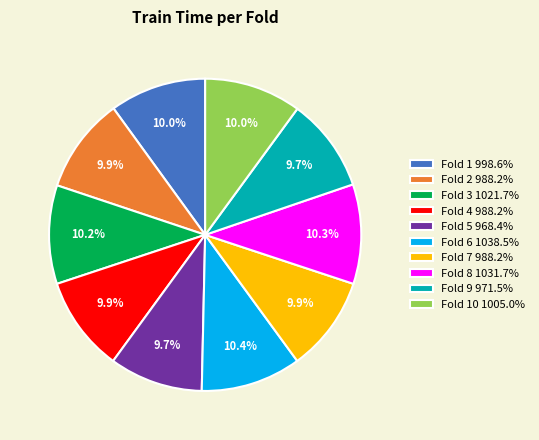

Does any single category account for the majority?

No